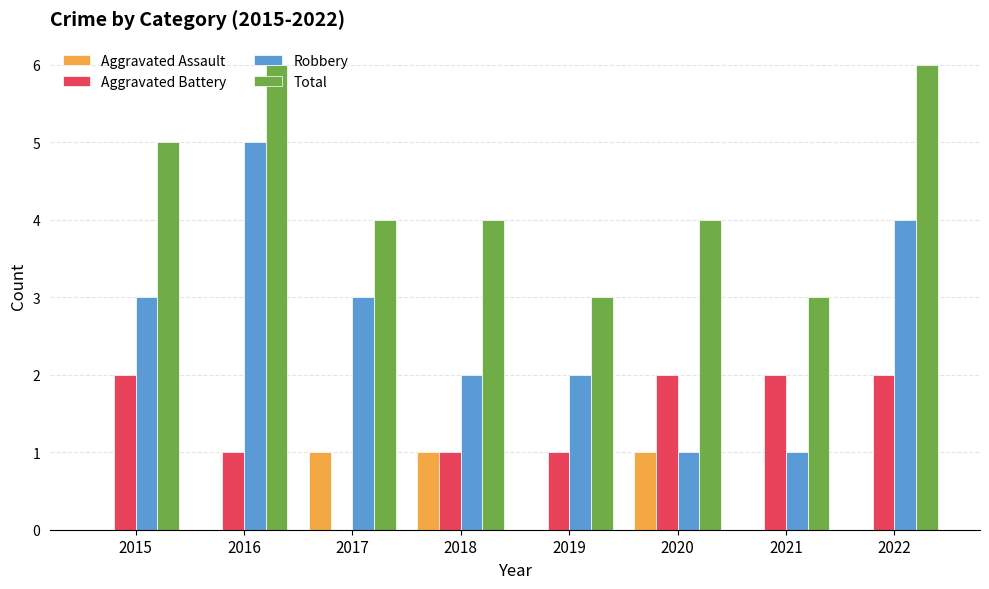

Count the number of categories in the chart.

8